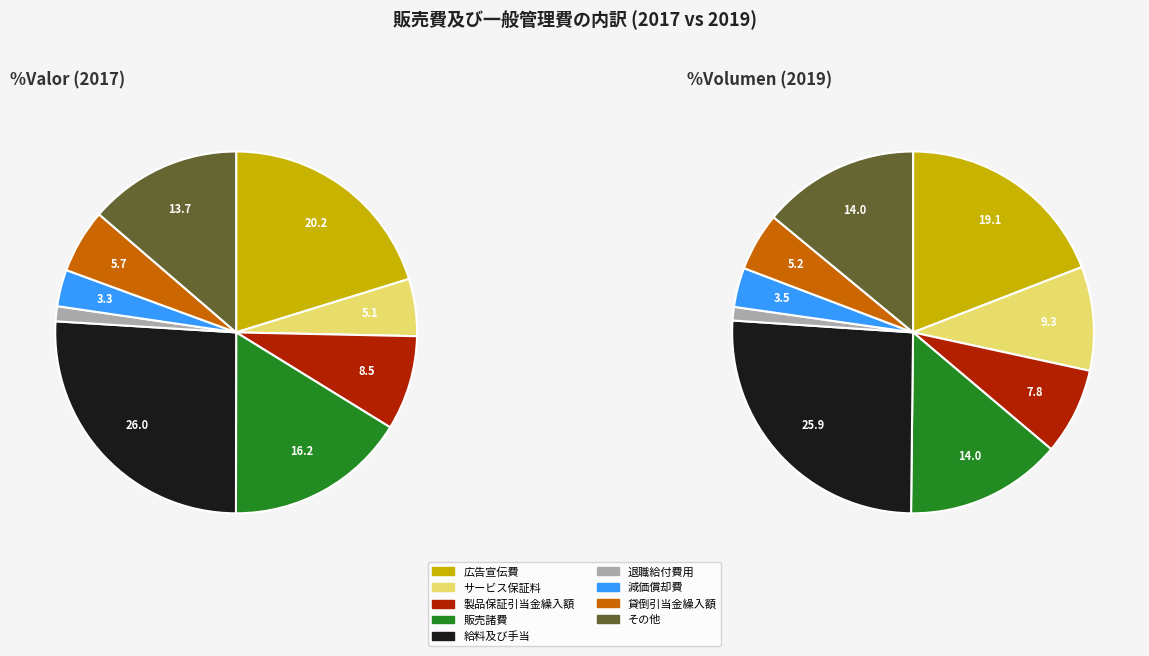

How many segments does this pie chart have?

9